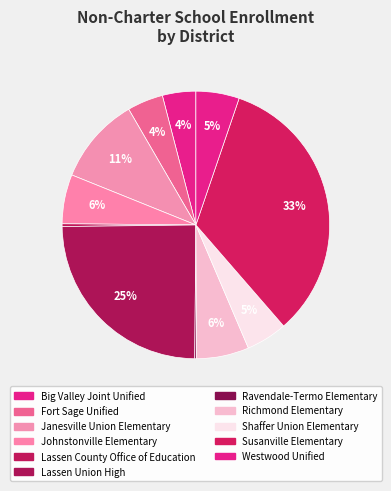

To the nearest percent, what is the average slice percentage?

9%